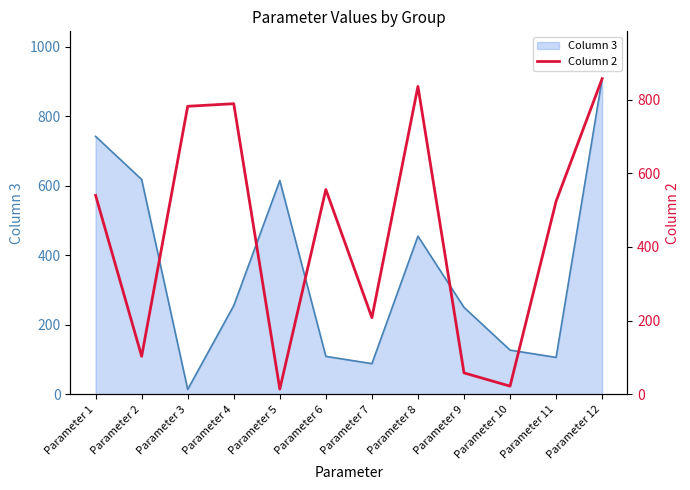

The chart shows a value of 103 at Parameter 2. True or false?

True